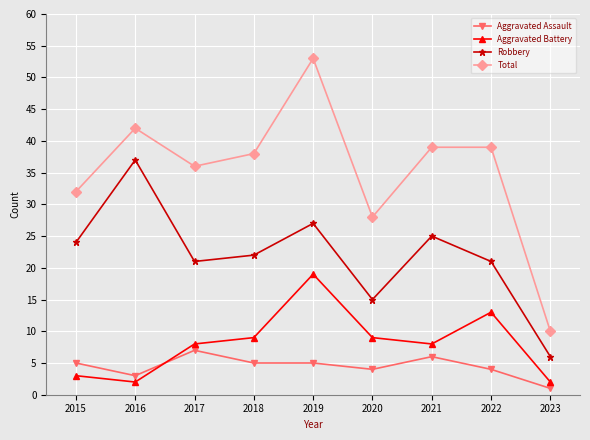

At which category does the chart reach its minimum across all series?

2023